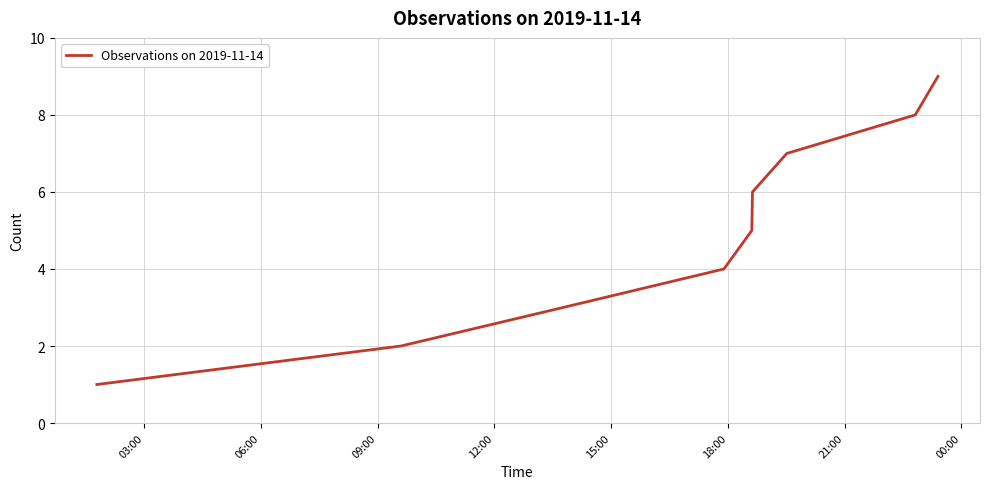

What is the greatest value displayed?

9